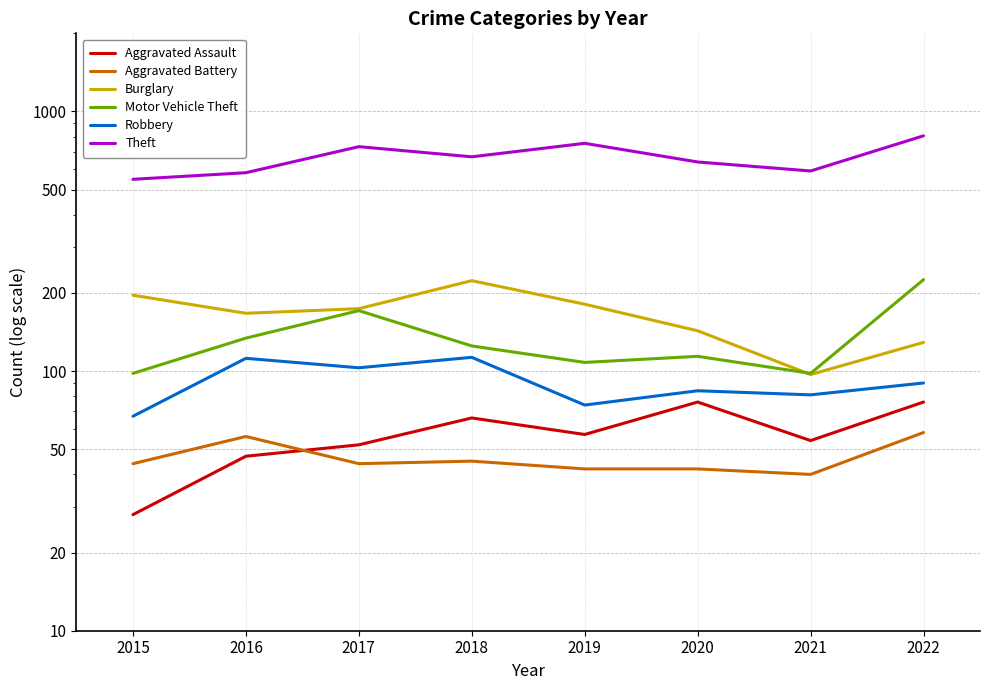

Reading left to right, what are all the values shown in this chart?

Aggravated Assault: 2015=28	2016=47	2017=52	2018=66	2019=57	2020=76	2021=54	2022=76
Aggravated Battery: 2015=44	2016=56	2017=44	2018=45	2019=42	2020=42	2021=40	2022=58
Burglary: 2015=196	2016=167	2017=174	2018=223	2019=181	2020=143	2021=97	2022=129
Motor Vehicle Theft: 2015=98	2016=134	2017=171	2018=125	2019=108	2020=114	2021=98	2022=225
Robbery: 2015=67	2016=112	2017=103	2018=113	2019=74	2020=84	2021=81	2022=90
Theft: 2015=548	2016=581	2017=732	2018=669	2019=754	2020=639	2021=590	2022=806